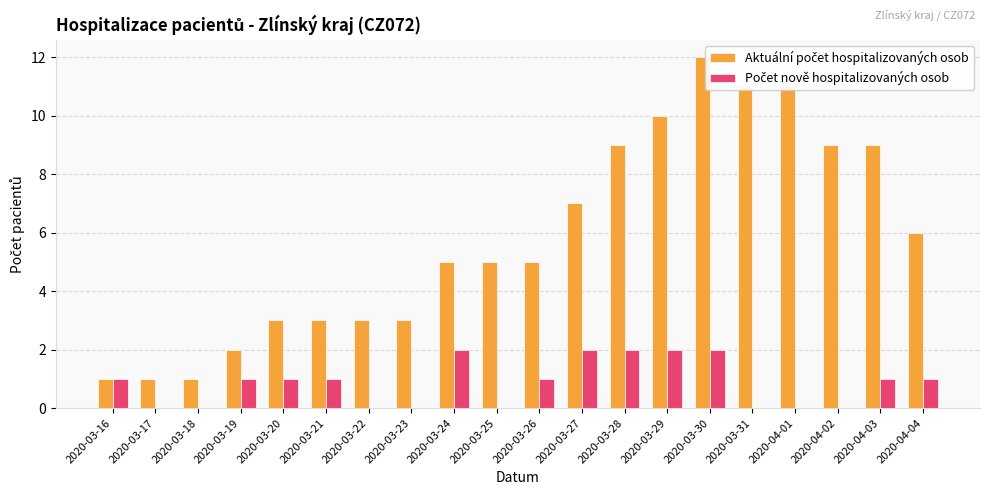

Rank the series by their average value, from lowest to highest.

Počet nově hospitalizovaných osob, Aktuální počet hospitalizovaných osob